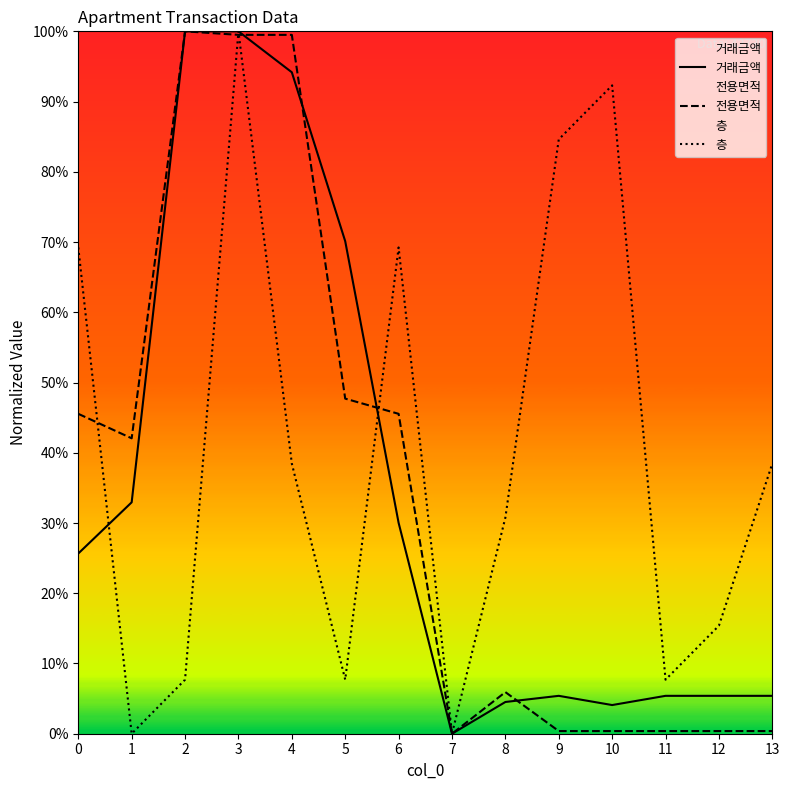

After their last crossing, which series has the higher values: 거래금액 or 전용면적?

거래금액